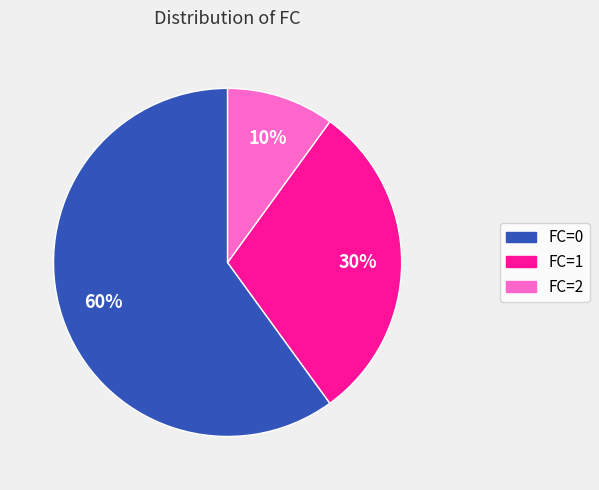

What is the majority slice?

FC=0